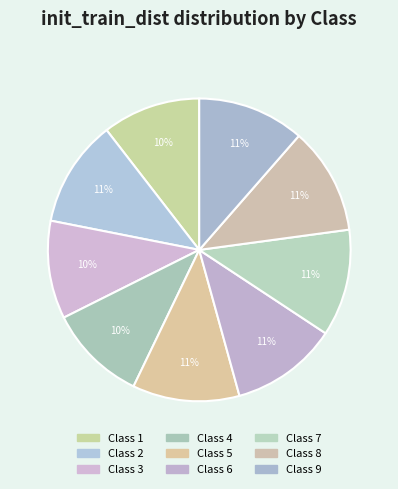

How many slices are in this pie chart?

9